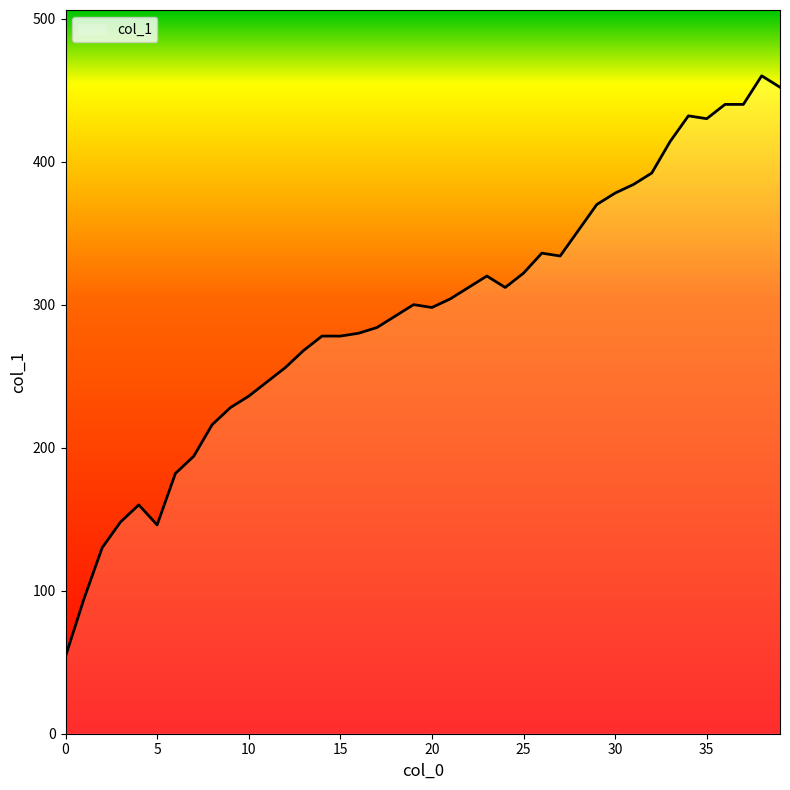

What is the difference between the maximum and minimum values?

406